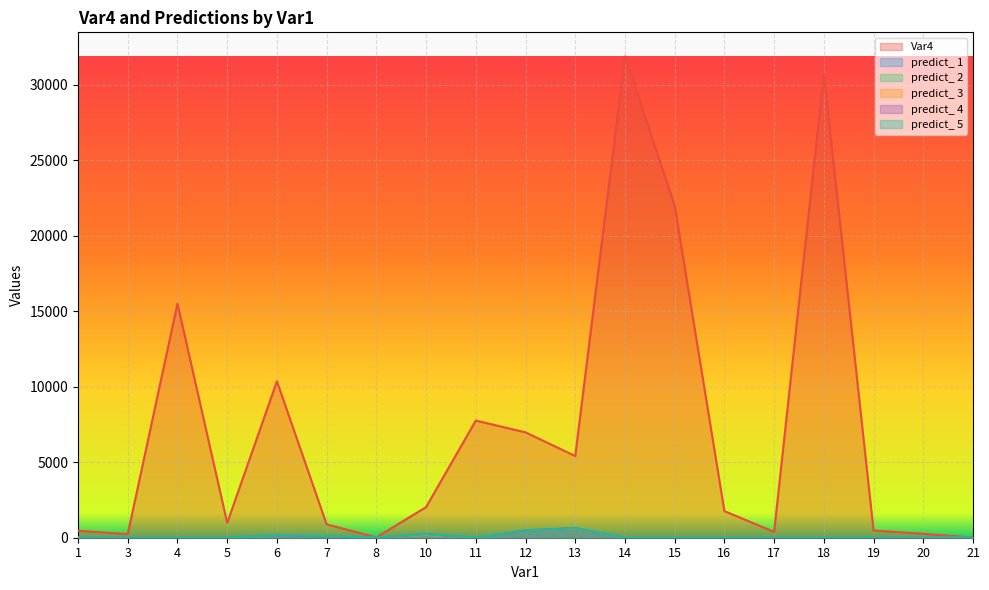

What is the total value across all series at 6?

11213.4